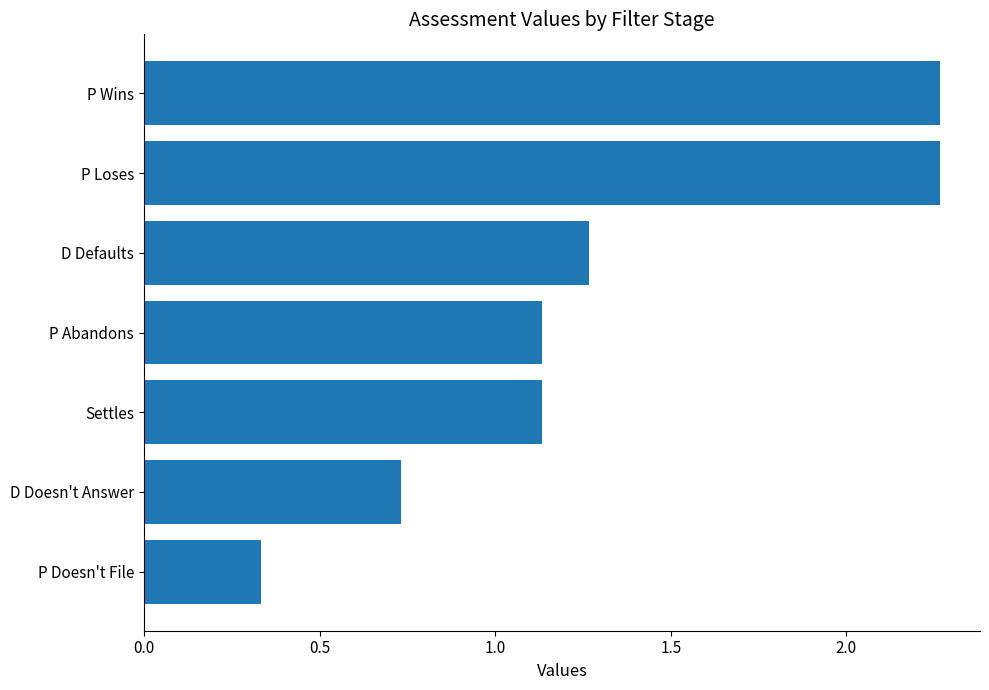

Is it true that the value at Settles is 0.6?

False